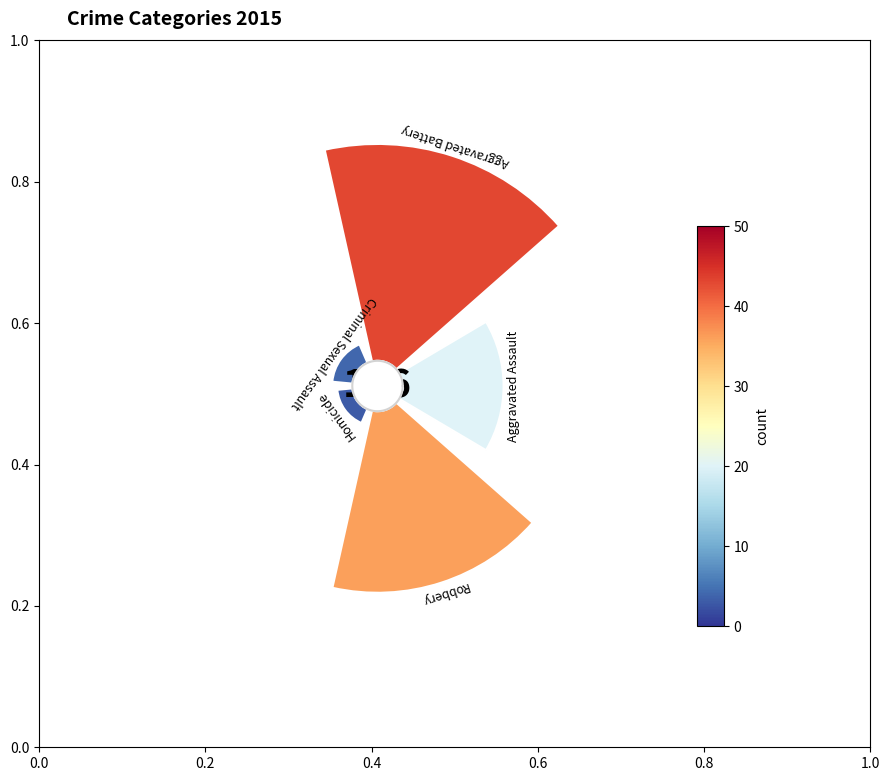

Approximately how many times larger is the value at Aggravated Battery compared to Homicide?

14.3